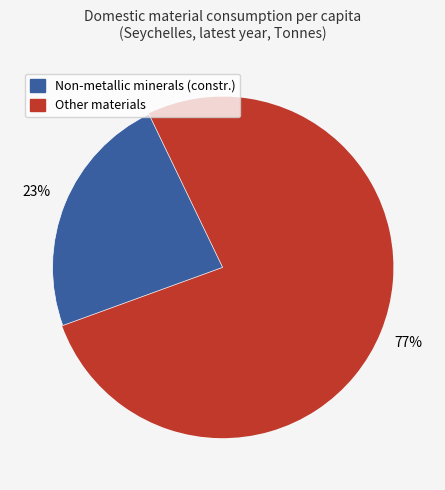

To the nearest percent, what is the average slice percentage?

50%